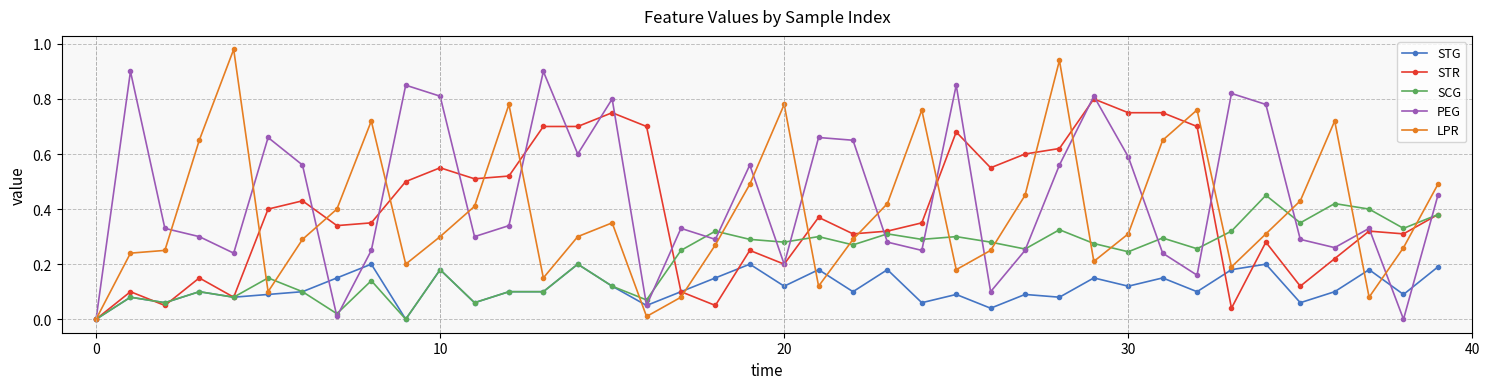

True or false: STG and LPR intersect in this chart.

True